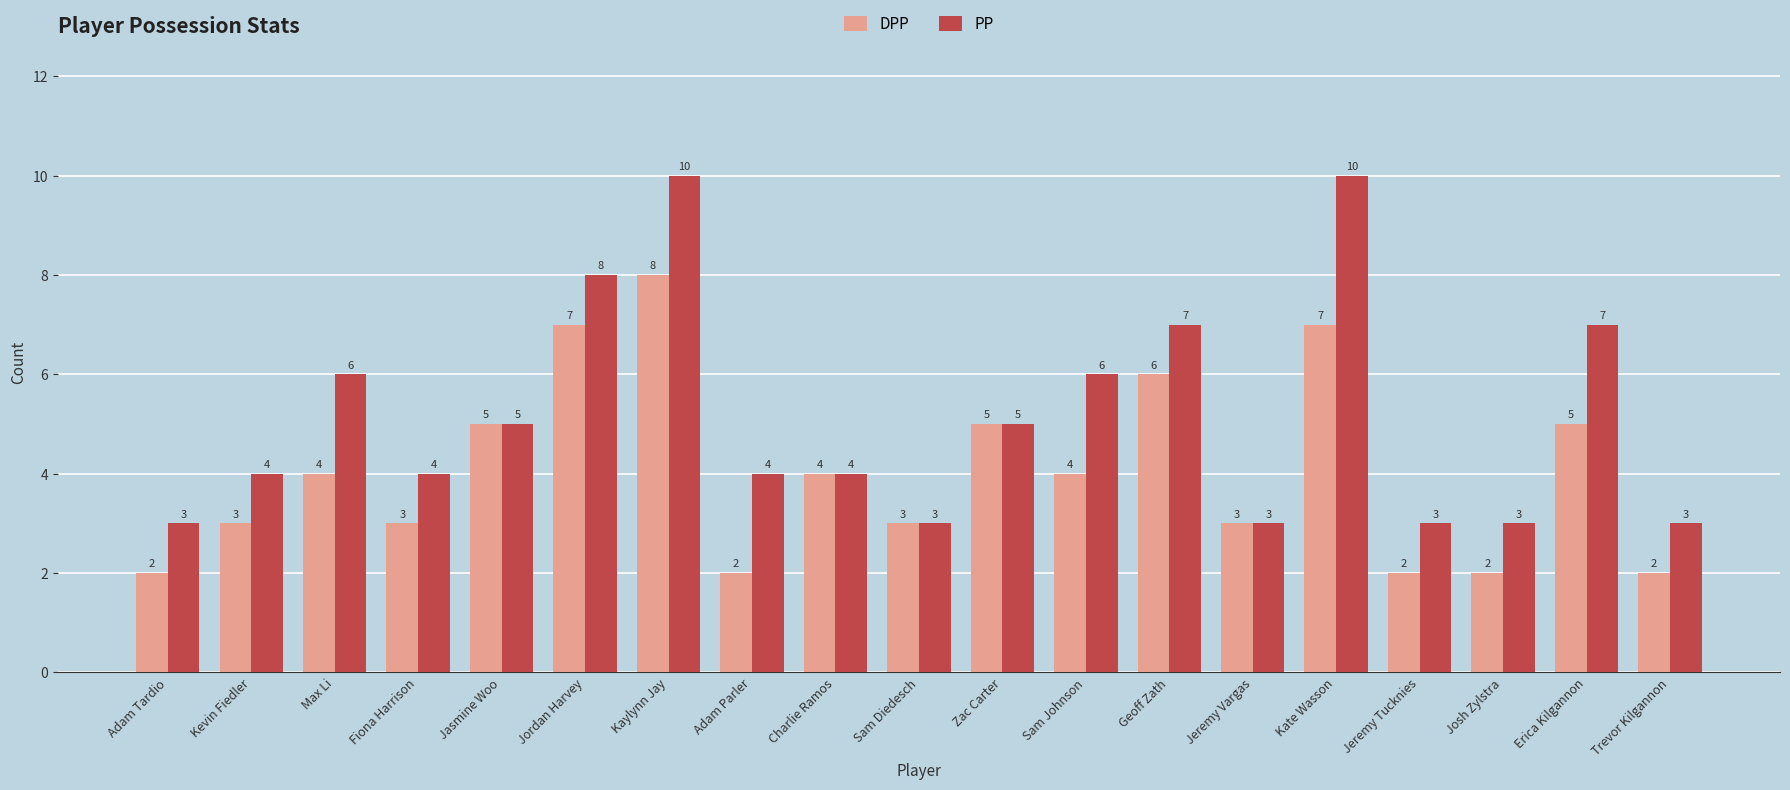

What is the difference between the second highest and minimum values in the PP series?

7